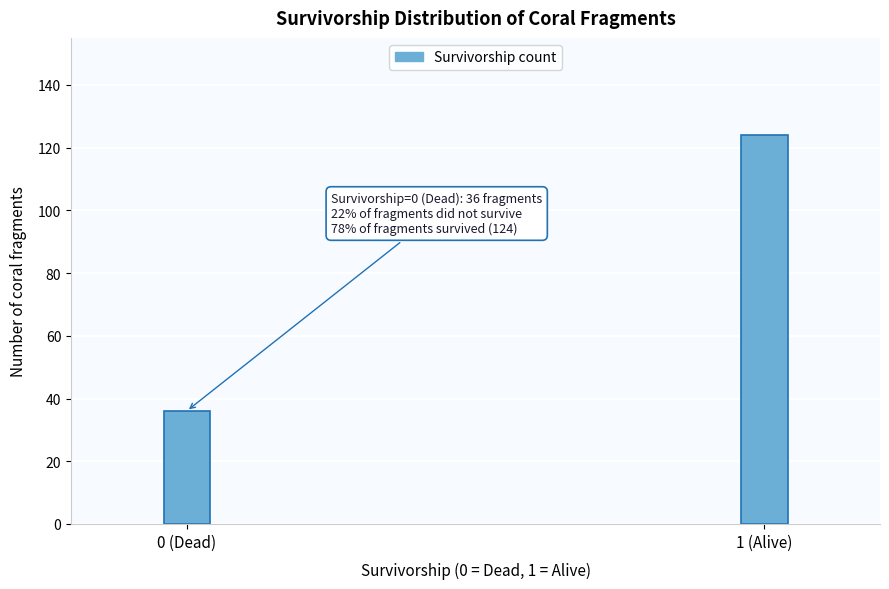

Reading left to right, list all the values displayed in this chart.

36	124